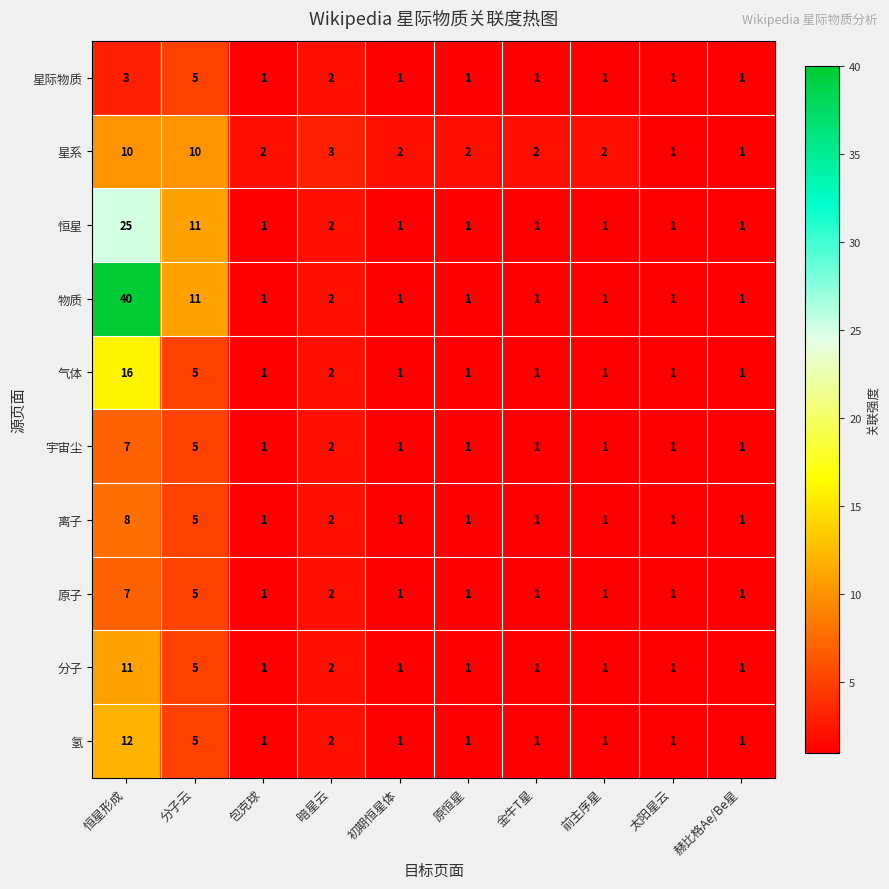

What is the difference between the highest and lowest values at 恒星形成?

37